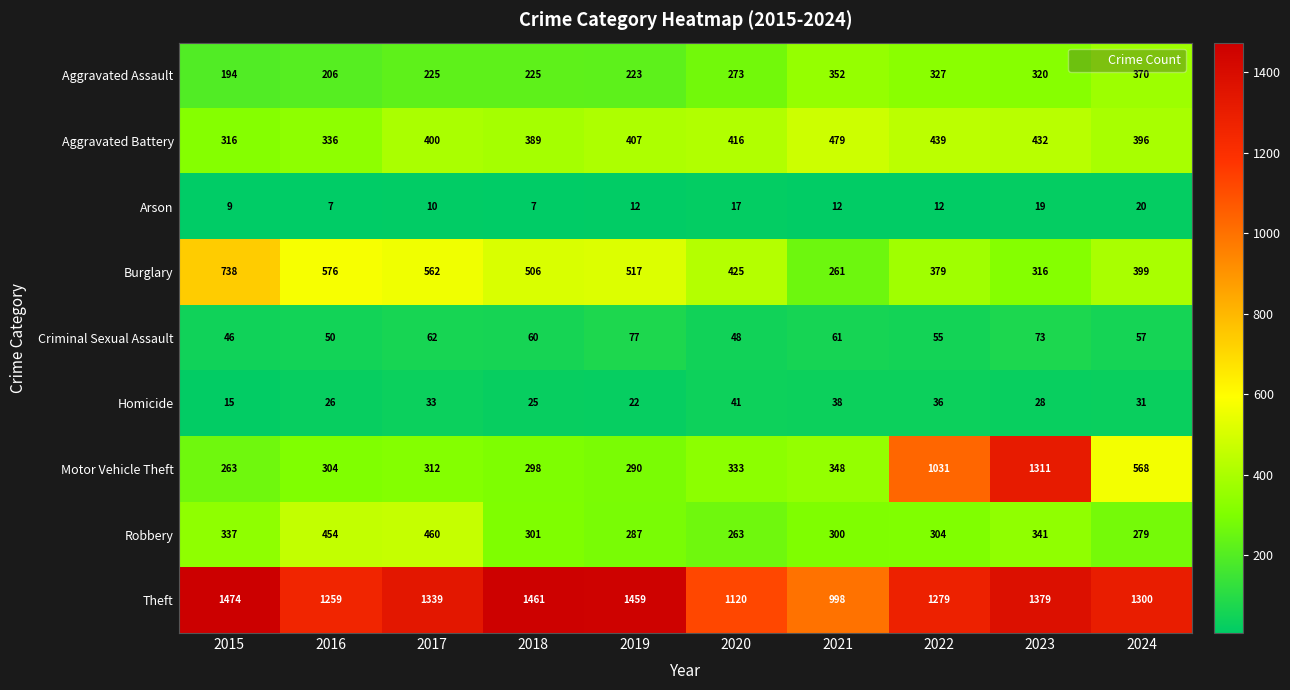

How many series are shown in this chart?

9